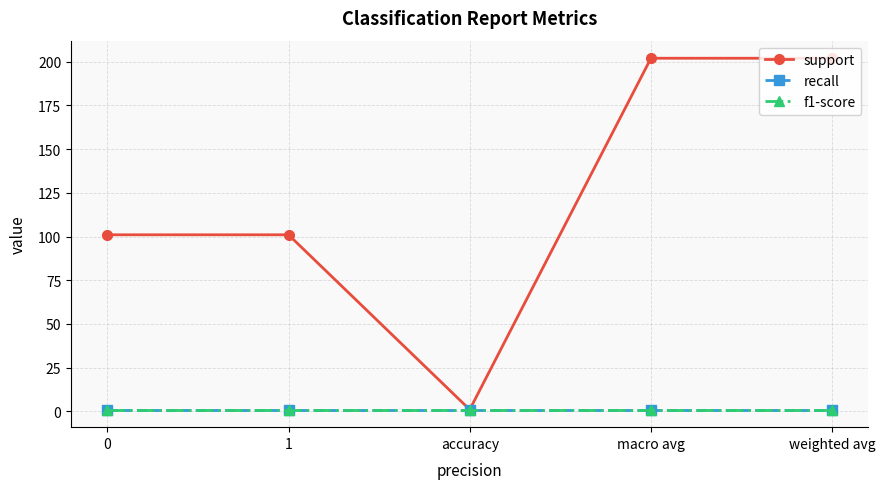

Where does the support series first go above 101?

macro avg